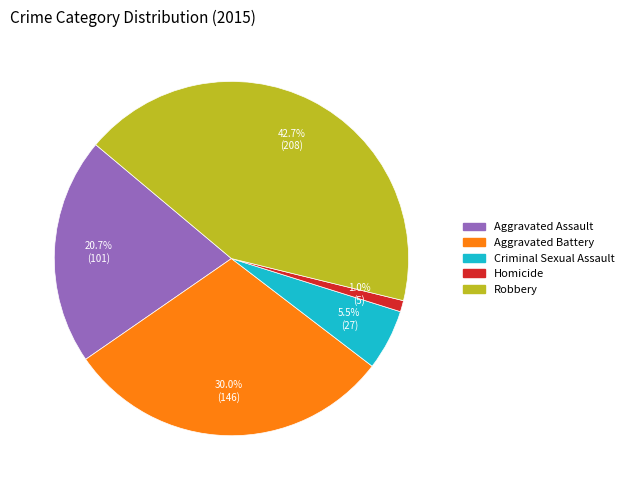

Does Homicide represent more than half of the total?

No